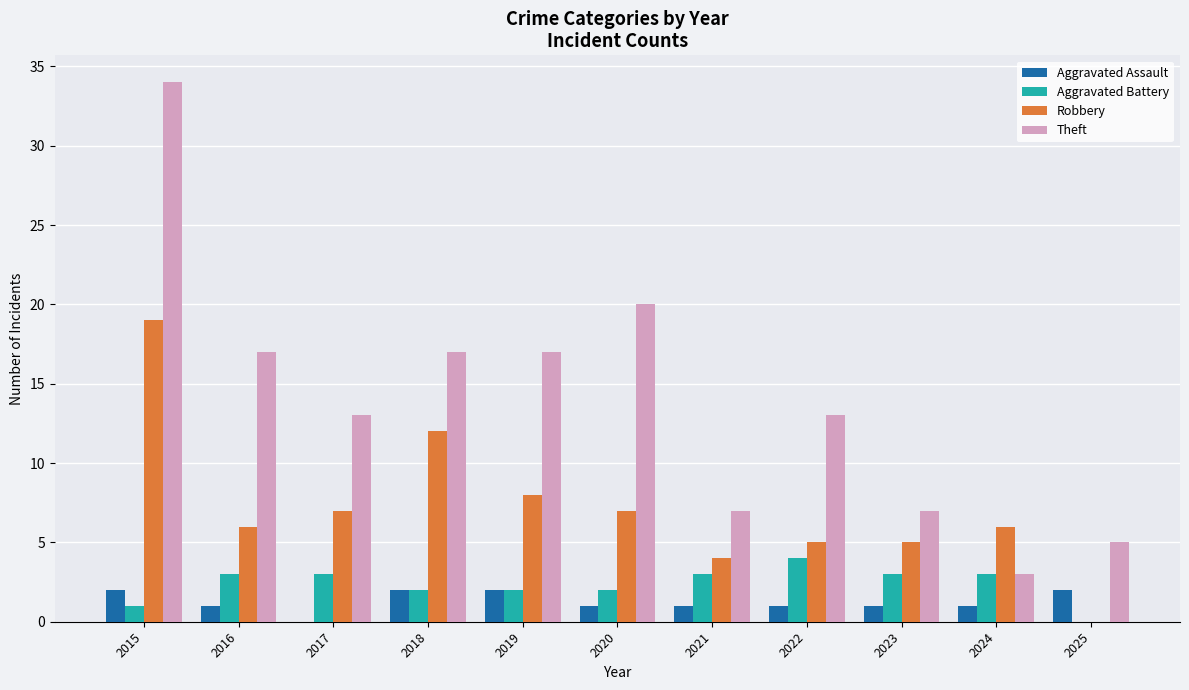

What is the maximum value shown in the chart?

34